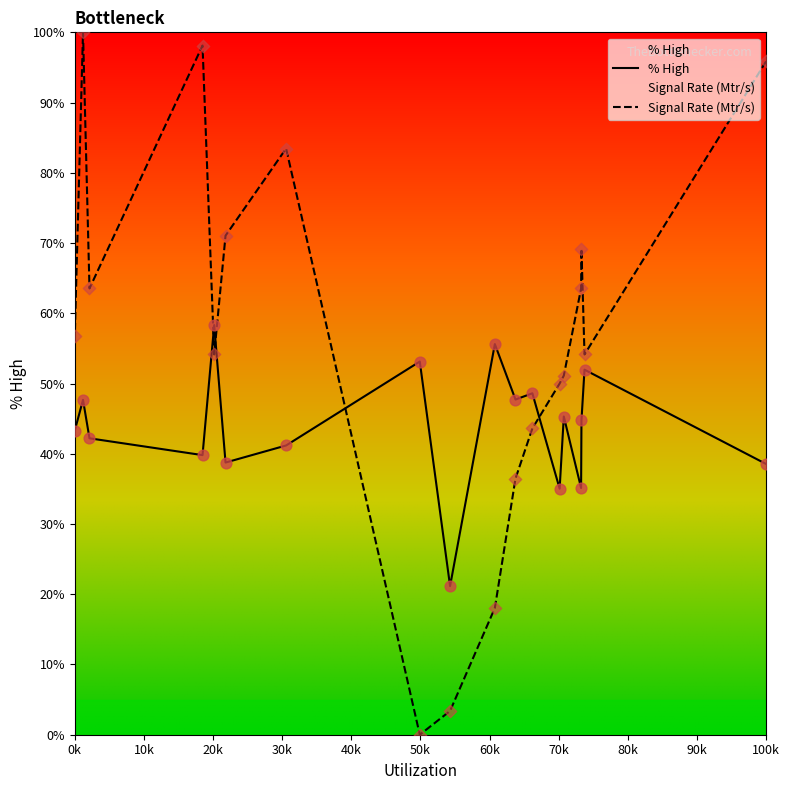

Is the value of Signal Rate (Mtr/s) at 13 greater than the value of % High at 40k?

Yes